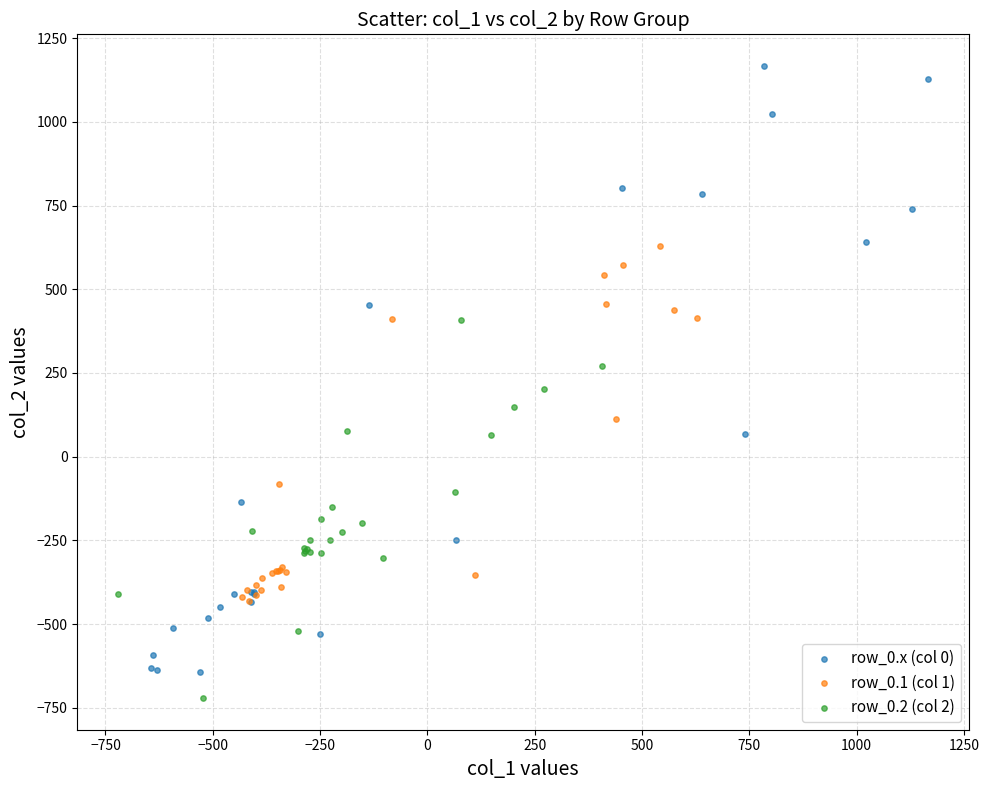

Which series has the widest spread of Y values?

row_0.x (col 0)